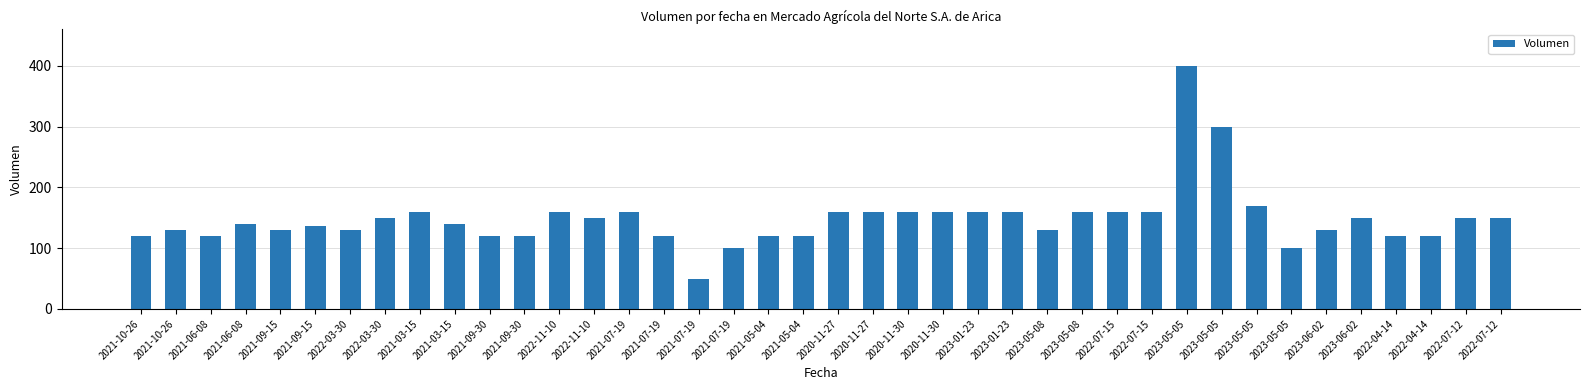

Between 2021-09-30 and 2023-01-23, which is larger?

2023-01-23